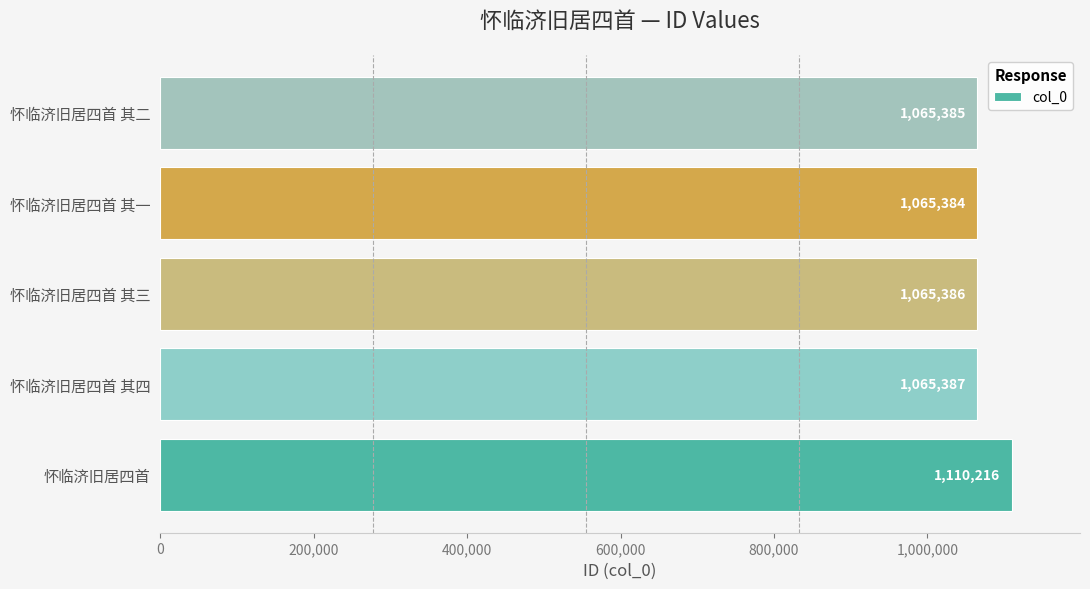

What is the change in value from 怀临济旧居四首 to 怀临济旧居四首 其四?

-44829